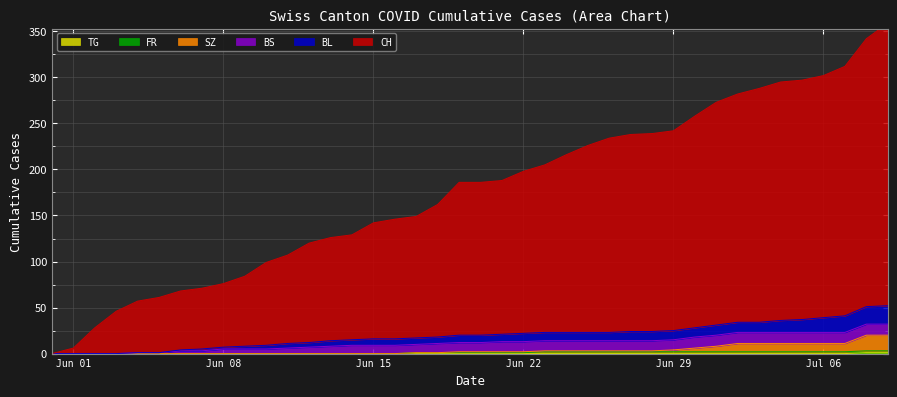

True or false: TG and BL cross at least once.

False